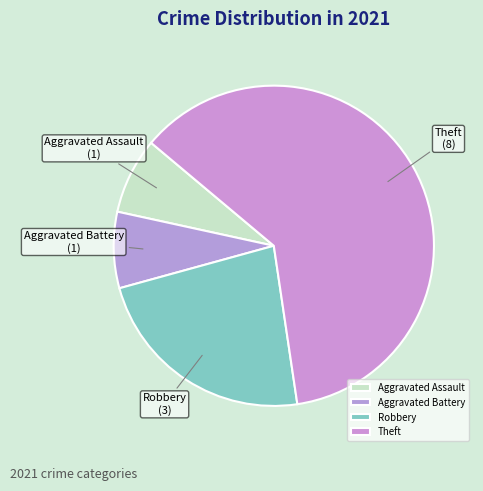

The Aggravated Battery slice represents 8% of the pie. True or false?

True